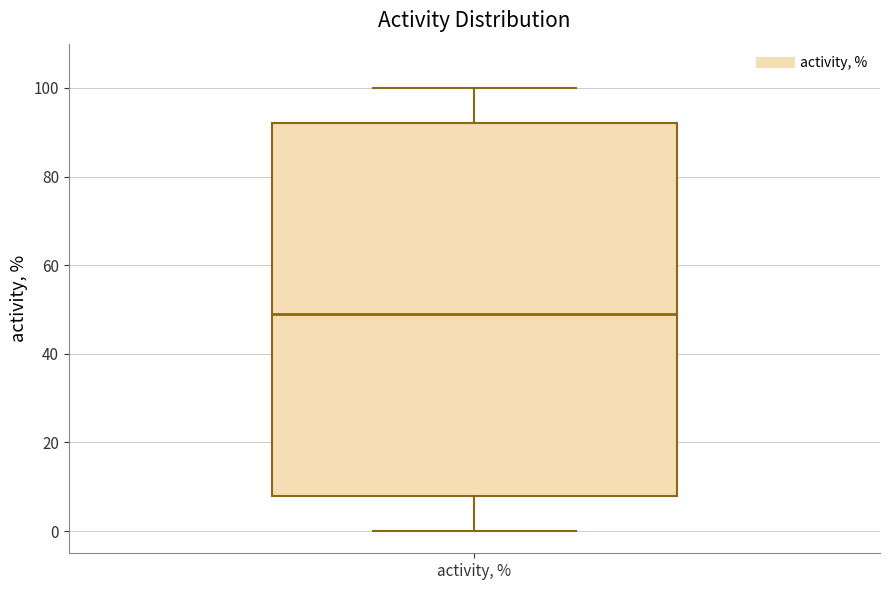

Transcribe this box plot: give where the median line is, the range the box spans, and where the two whiskers end, as read against the y-axis. The values are not printed on the chart, so give them approximately, as read against the axis.

median 50, box 8 to 92, whiskers 0 to 100